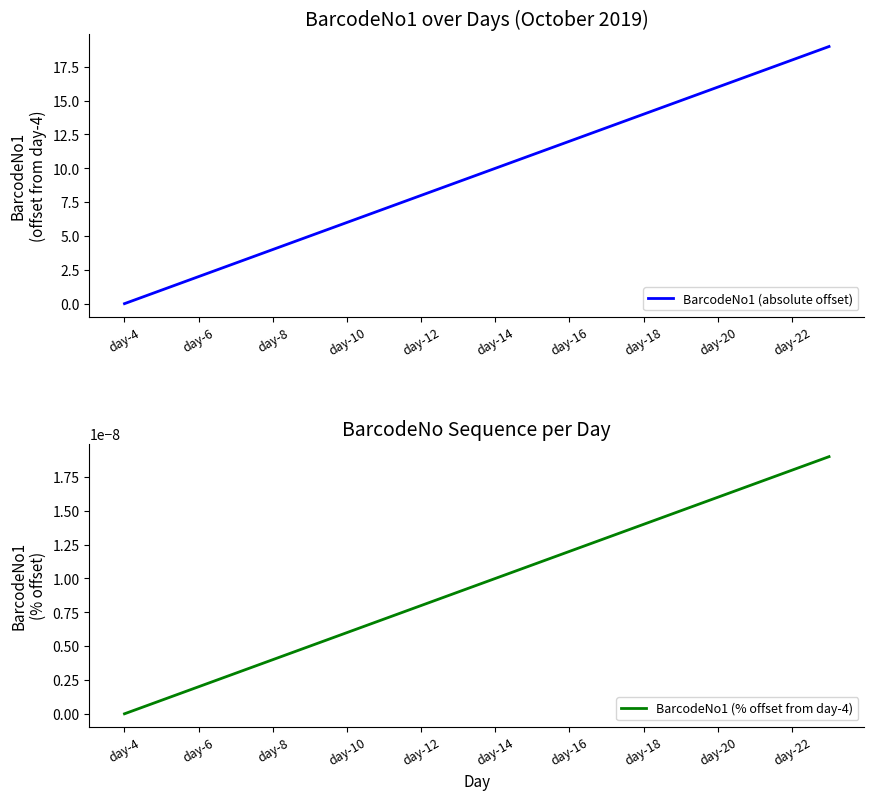

True or false: BarcodeNo1 (absolute offset) has a value of 4 at day-8.

True